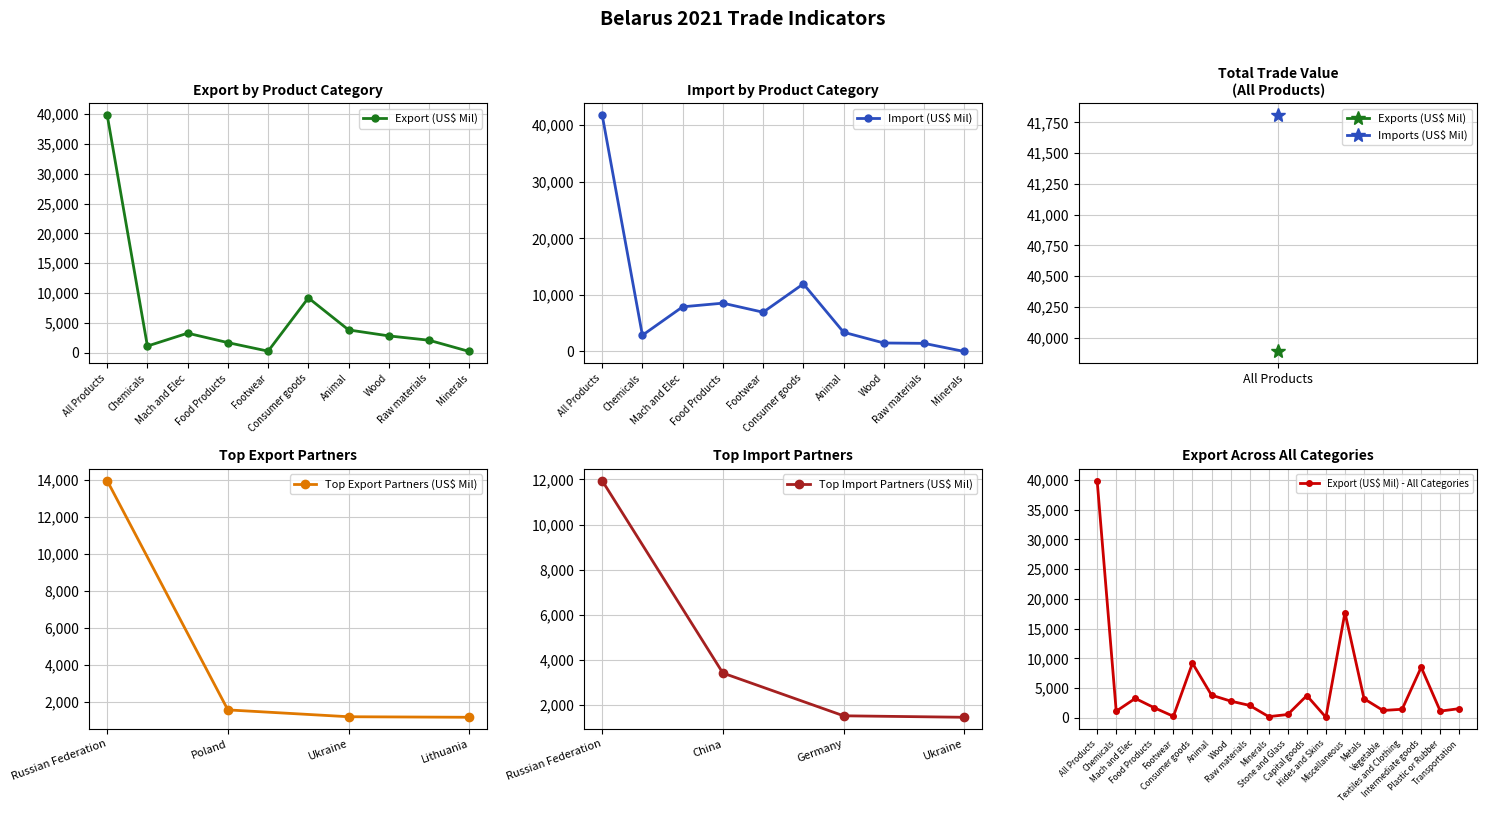

Reading left to right, extract all data points from this chart.

All Products=39889.0	Chemicals=1097.5	Mach and Elec=3257.2	Food Products=1675.3	Footwear=241.0	Consumer goods=9179.7	Animal=3804.3	Wood=2803.3	Raw materials=2073.6	Minerals=185.1	Stone and Glass=547.8	Capital goods=3728.1	Hides and Skins=79.6	Miscellaneous=17694.4	Metals=3201.2	Vegetable=1222.9	Textiles and Clothing=1429.7	Intermediate goods=8494.6	Plastic or Rubber=1115.0	Transportation=1534.6